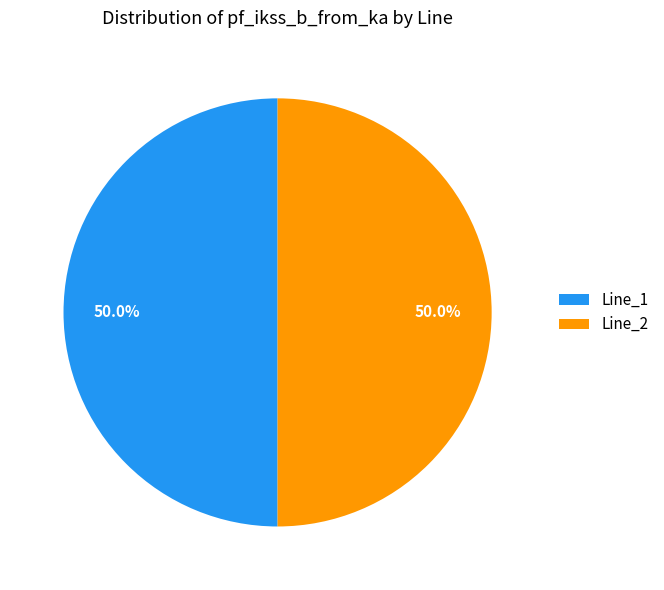

True or false: Line_1 accounts for 50% of the total.

True